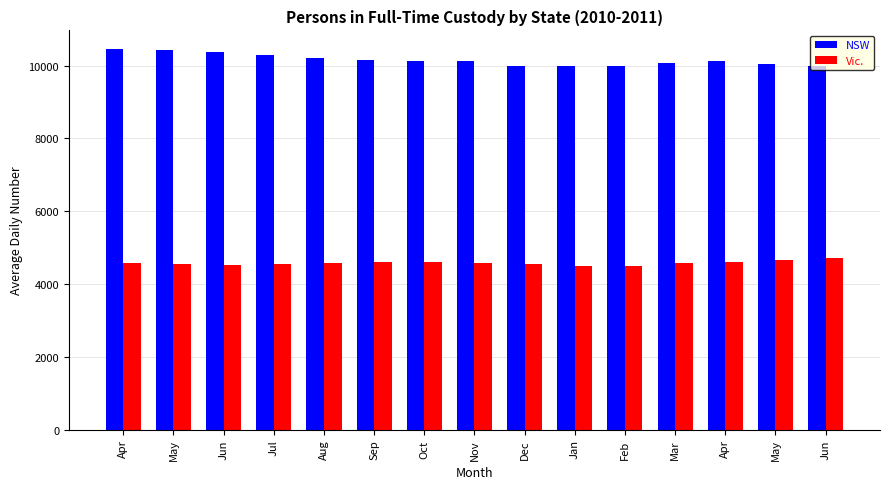

What are all the series names shown in the legend?

NSW, Vic.